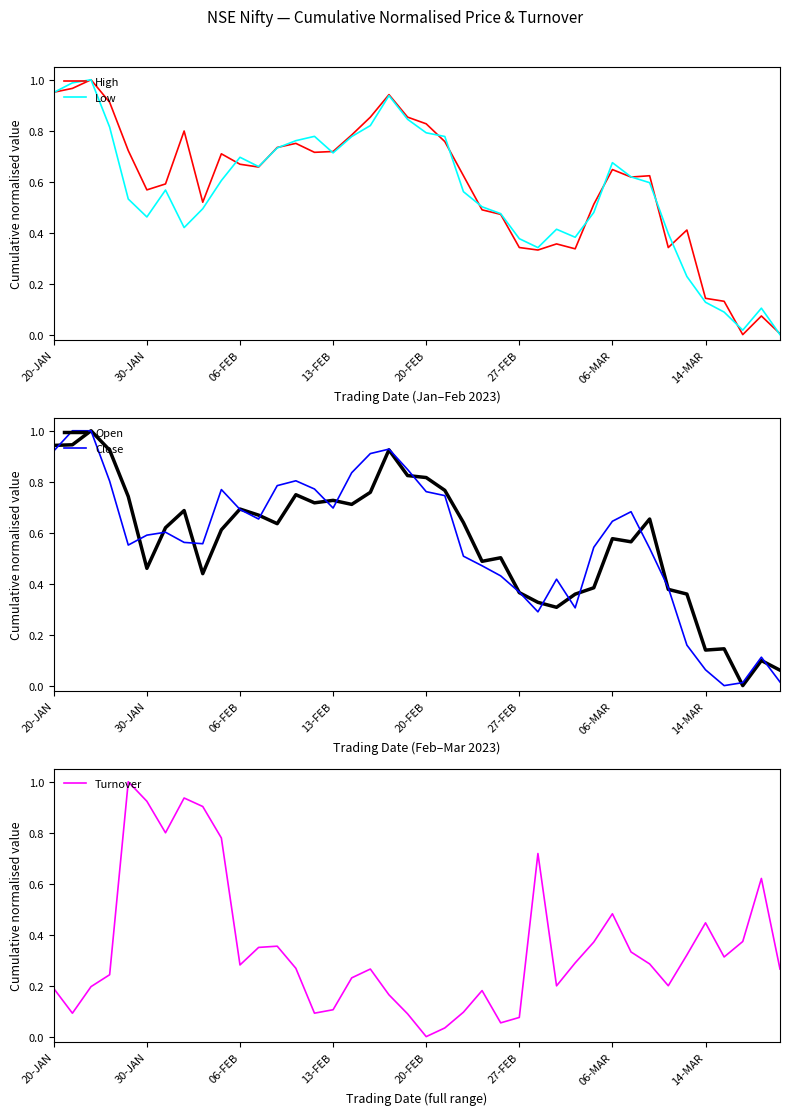

After their last crossing, which series has the higher values: High or Turnover?

Turnover